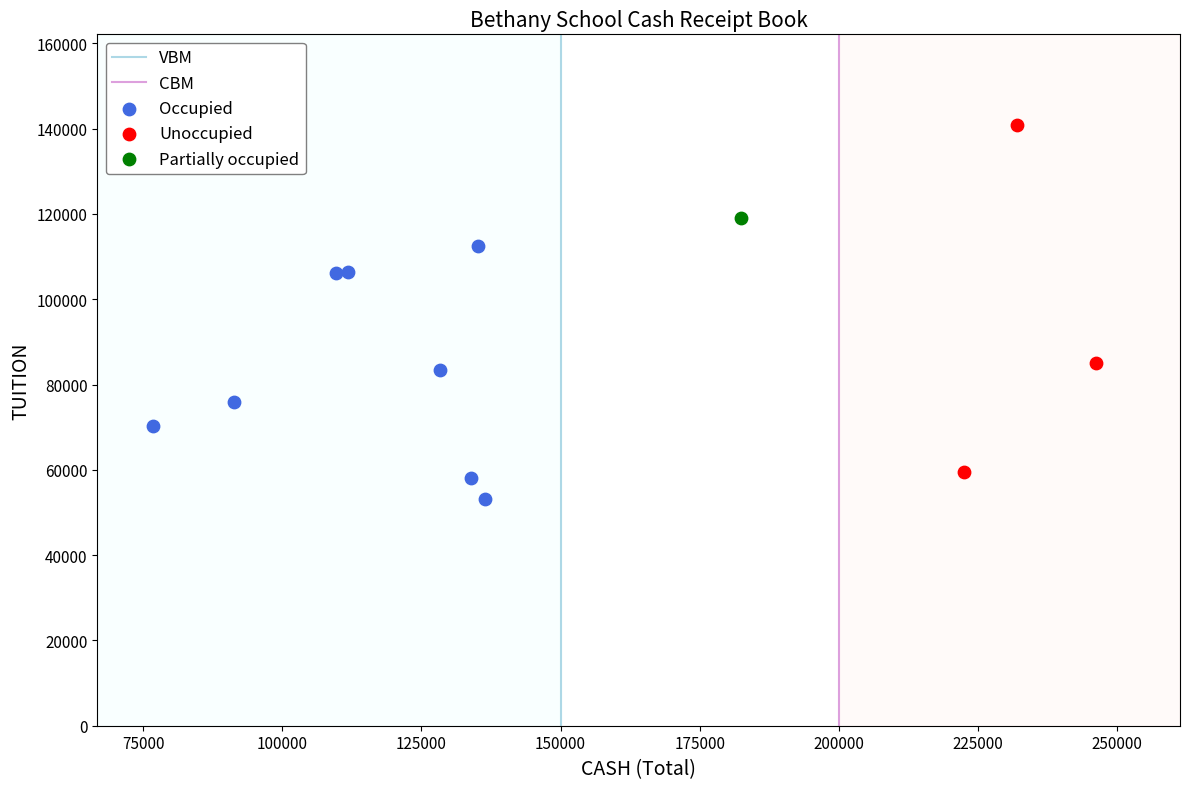

Which series contains the lowest Y value?

Occupied